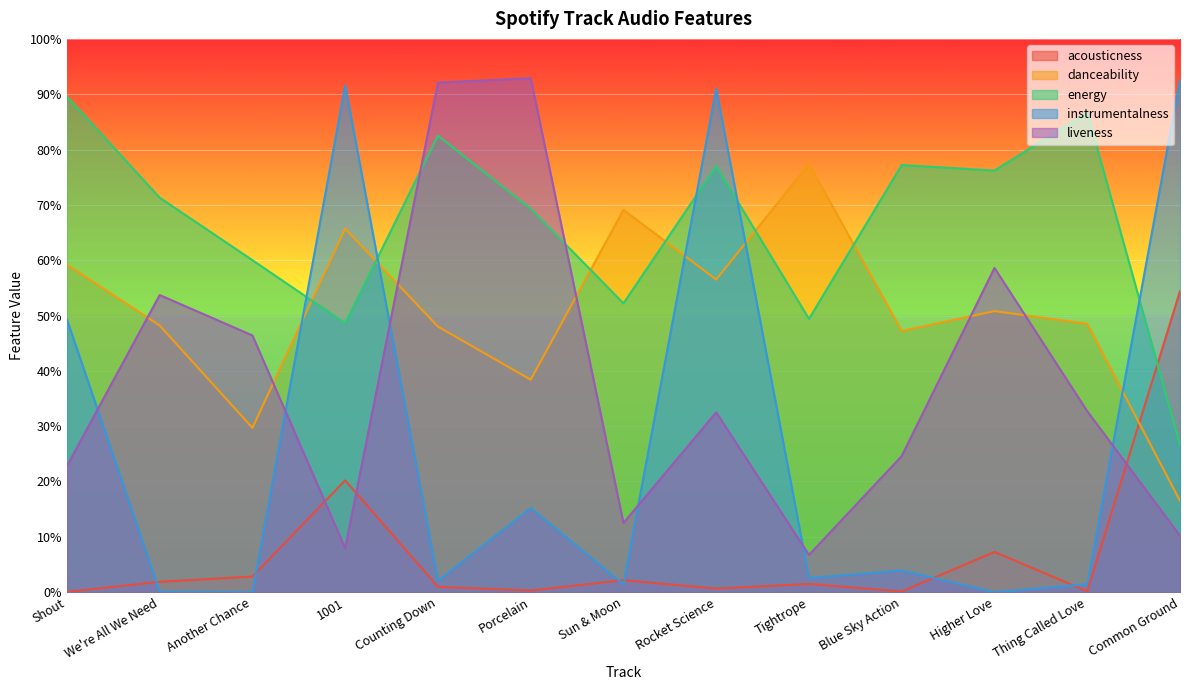

How many times do instrumentalness and liveness cross each other?

6